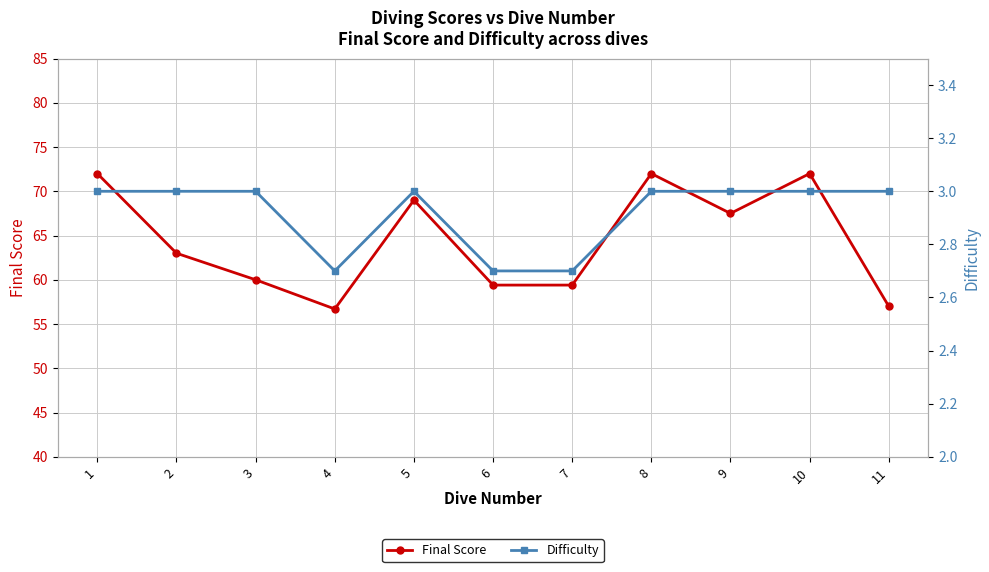

True or false: Difficulty and Final Score cross at least once.

False